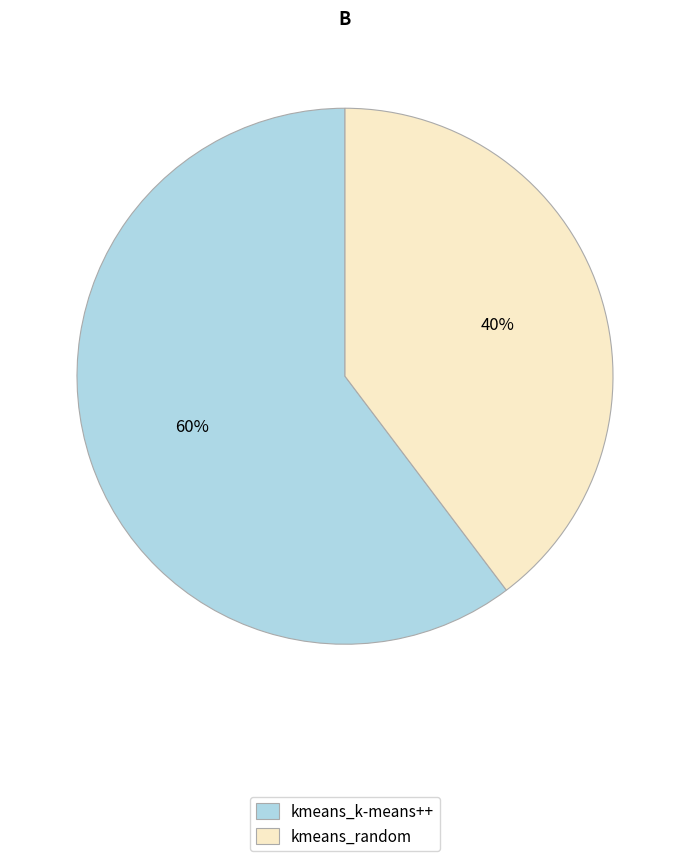

Does any single category account for the majority?

Yes